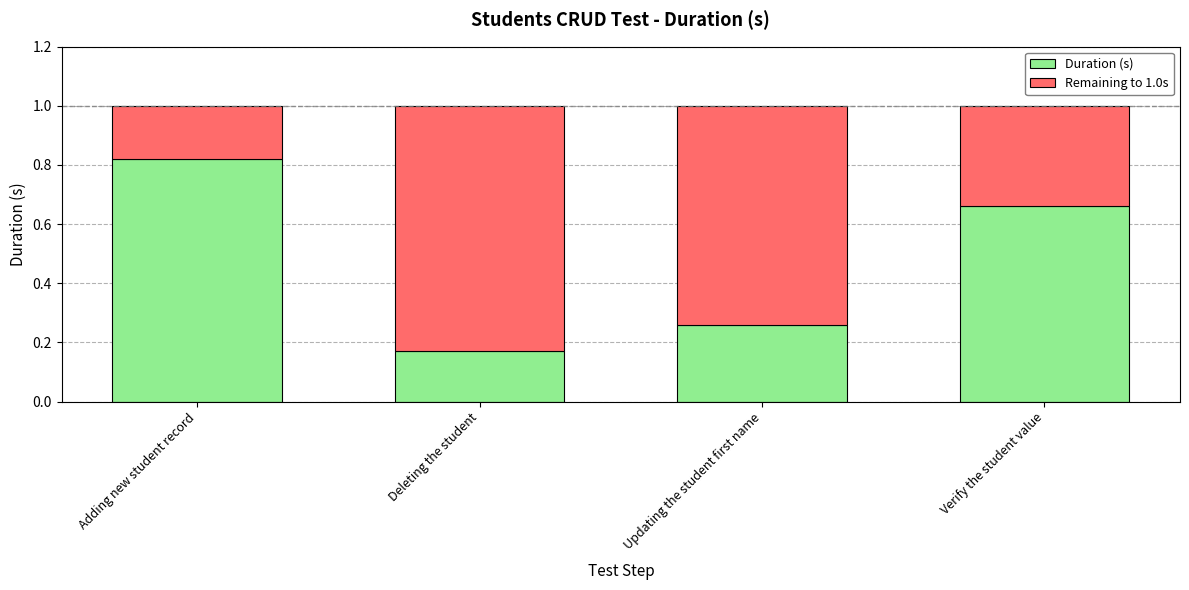

How many Duration (s) values are between 0 and 1?

4